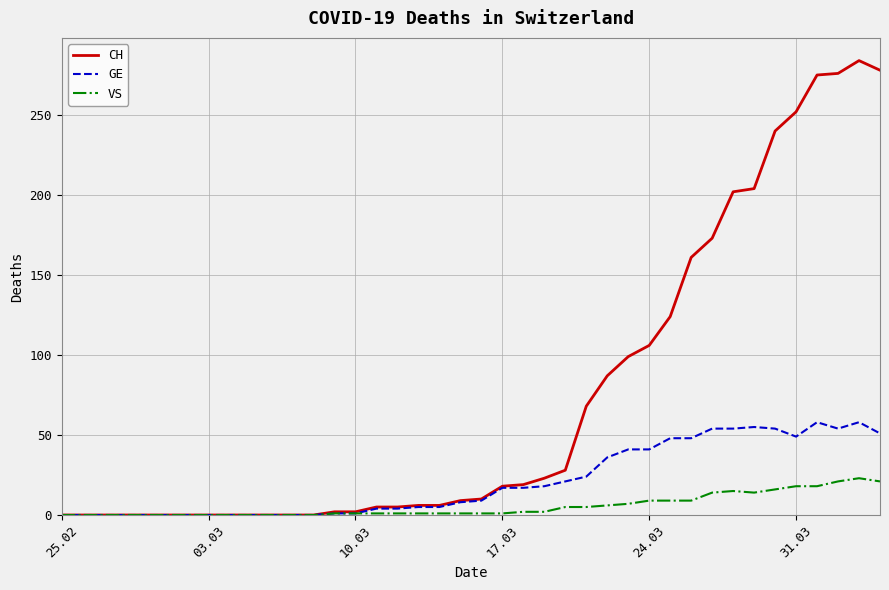

Which series has the largest total across all categories?

CH